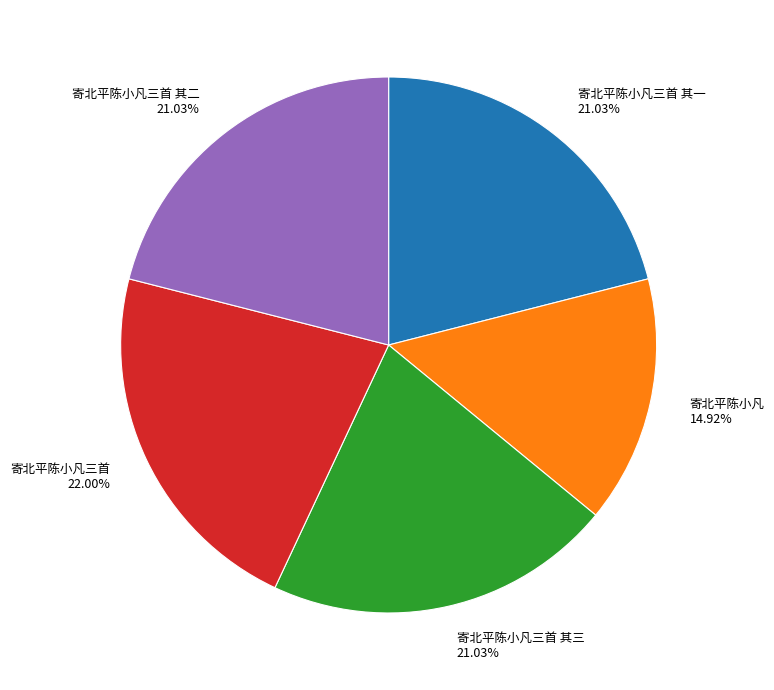

What is the largest slice in the pie chart?

寄北平陈小凡三首